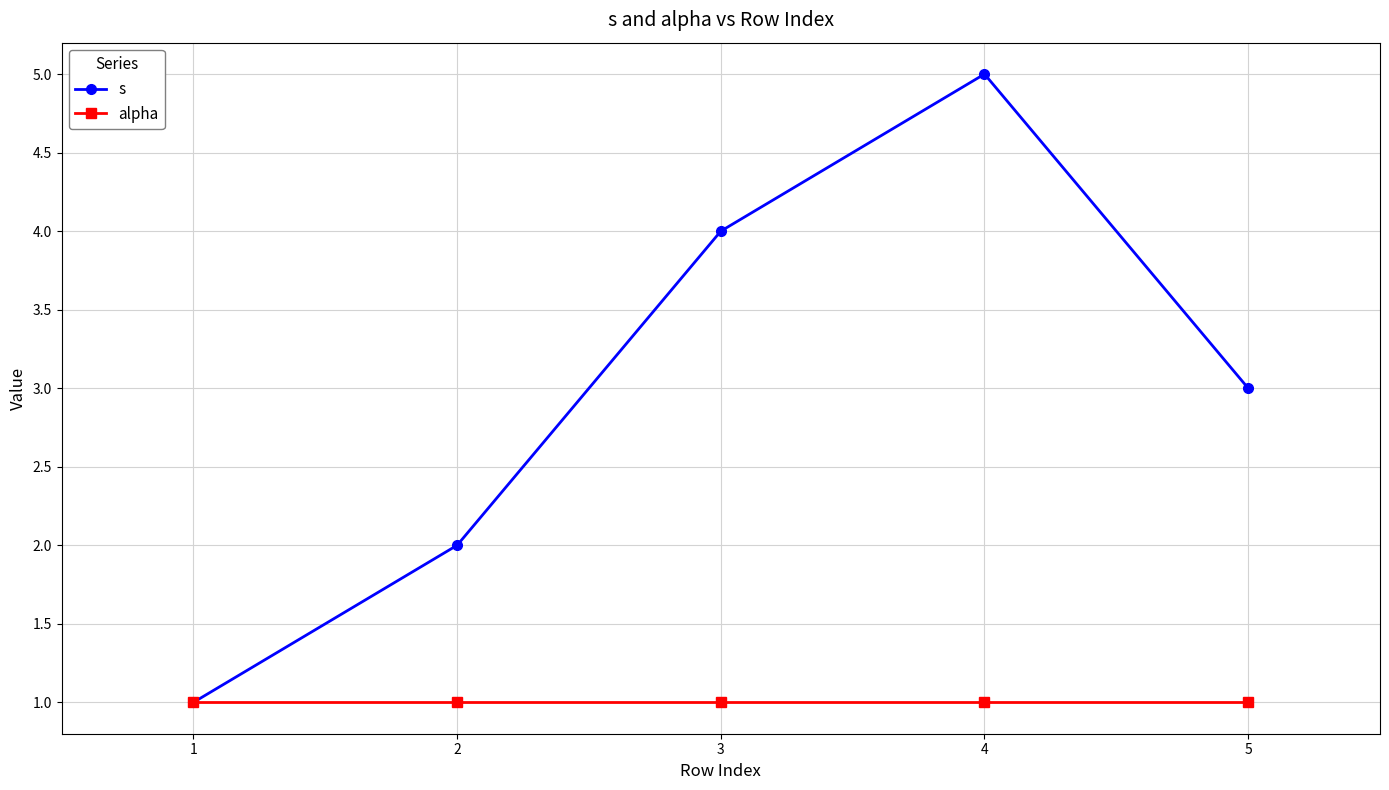

Does the chart display data point markers on the line(s)?

Yes